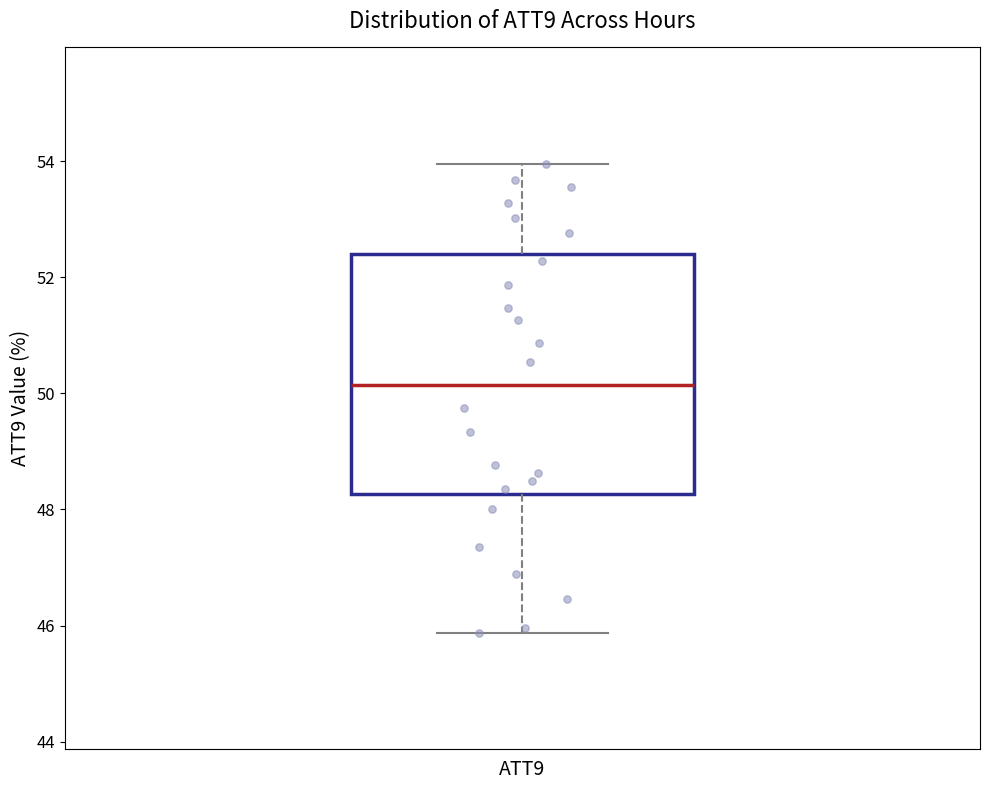

Transcribe this box plot: give where the median line is, the range the box spans, and where the two whiskers end, as read against the y-axis. The values are not printed on the chart, so give them approximately, as read against the axis.

median 50.2, box 48.2 to 52.4, whiskers 45.8 to 54.0